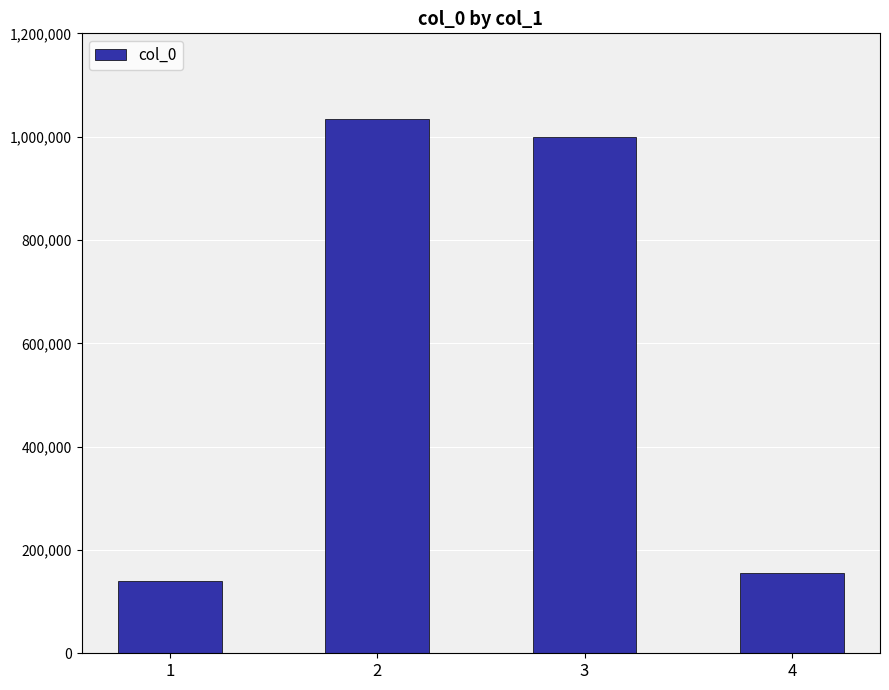

What is the minimum value shown in the chart?

140104